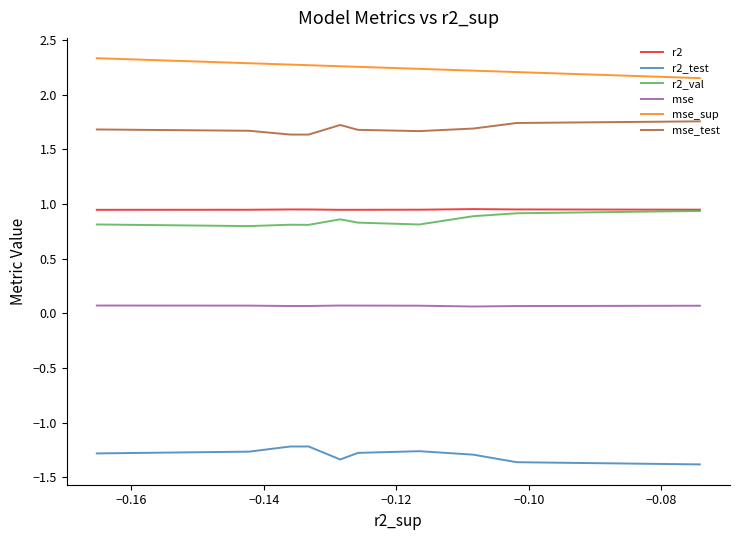

True or false: r2 and mse cross at least once.

False